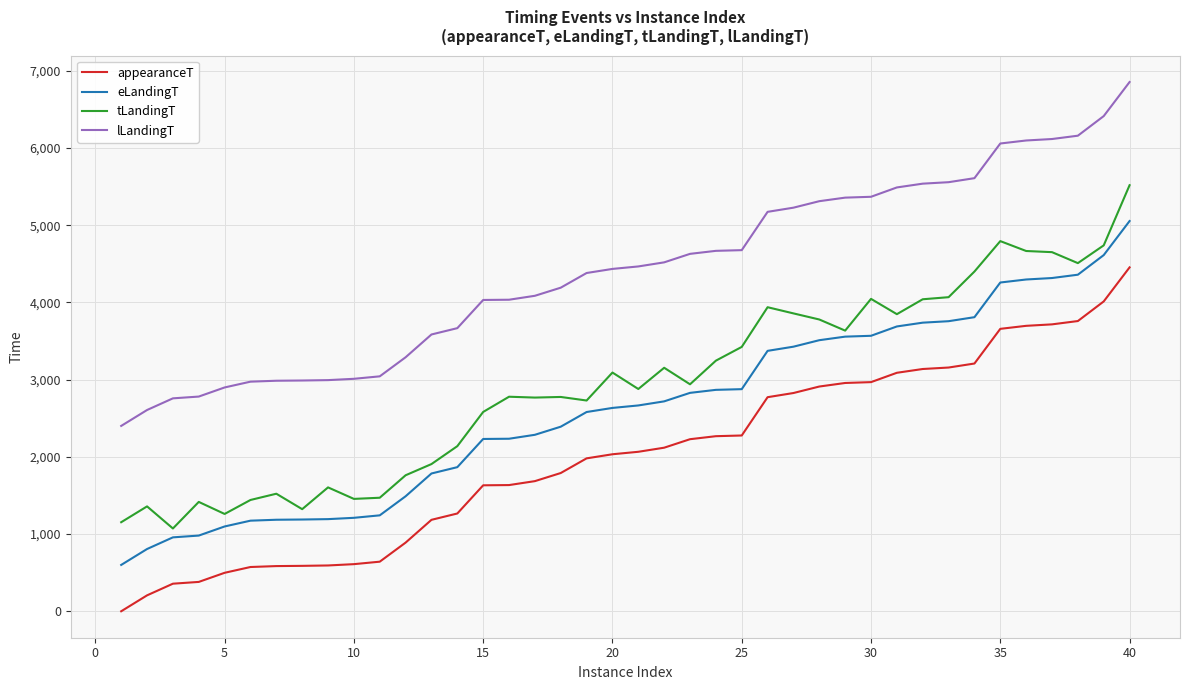

What is the difference between the maximum and minimum values in the eLandingT series?

4453